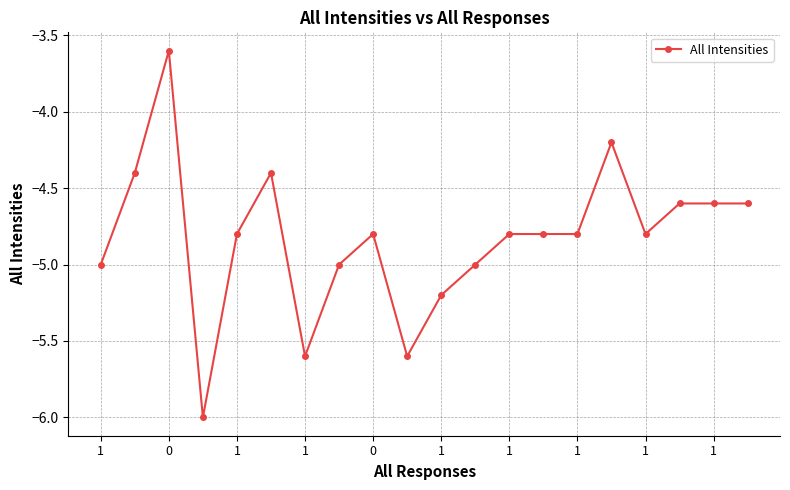

True or false: the data has more than 1 interior local peaks.

True